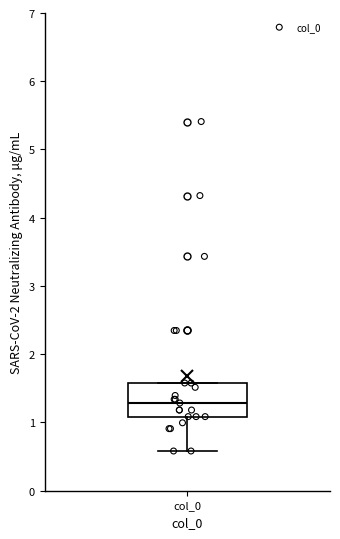

Read this box plot against the y-axis: the position of the median line, the range covered by the box, and the ends of both whiskers. The values are not printed on the chart, so give them approximately, as read against the axis.

median 1.3, box 1.1 to 1.6, whiskers 0.6 to 1.6